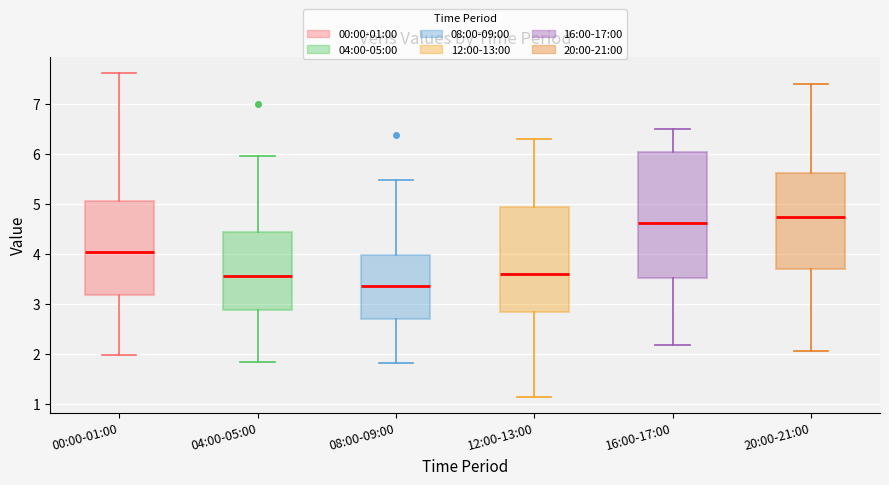

Reading left to right, transcribe this box plot: for each box, give where its median line is, the range the box spans, and where its two whiskers end, as read against the y-axis. The values are not printed on the chart, so give them approximately, as read against the axis.

00:00-01:00: median 4.0, box 3.2 to 5.1, whiskers 2.0 to 7.6
04:00-05:00: median 3.6, box 2.9 to 4.4, whiskers 1.8 to 6.0
08:00-09:00: median 3.4, box 2.7 to 4.0, whiskers 1.8 to 5.5
12:00-13:00: median 3.6, box 2.8 to 4.9, whiskers 1.1 to 6.3
16:00-17:00: median 4.6, box 3.5 to 6.0, whiskers 2.2 to 6.5
20:00-21:00: median 4.7, box 3.7 to 5.6, whiskers 2.1 to 7.4